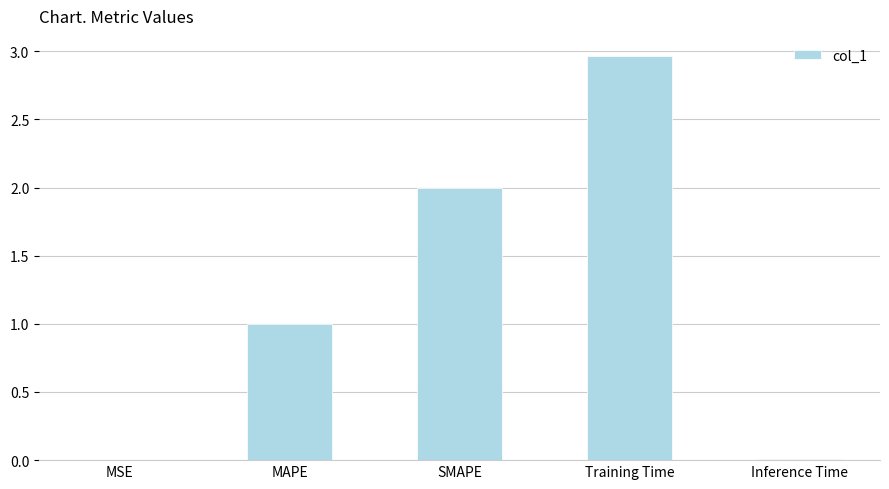

The value at MSE is 0.0. True or false?

True